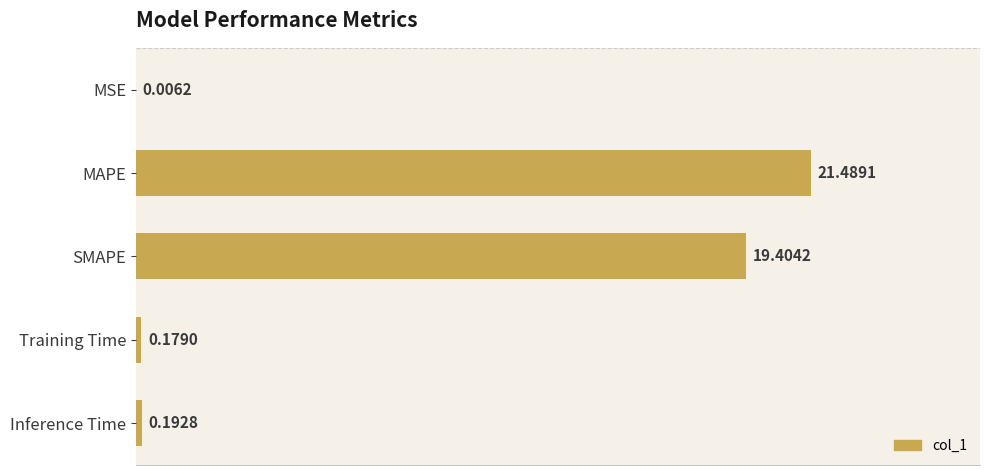

At which category does the chart reach its peak across all series?

MAPE